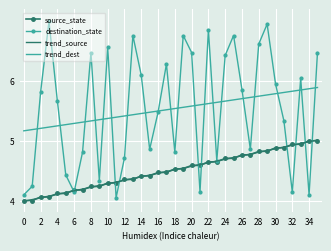

True or false: source_state and destination_state cross at least once.

True